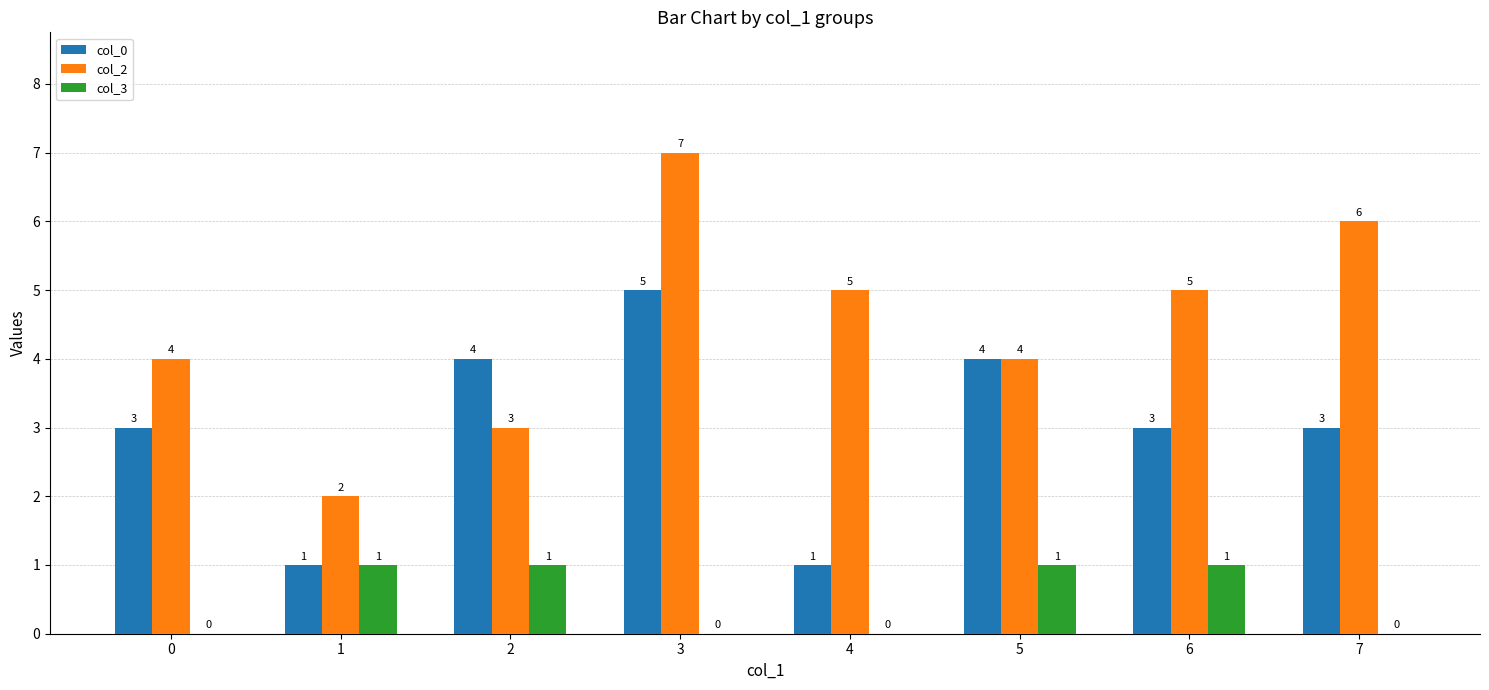

Reading left to right, extract all data points from this chart.

col_0: 0=3	1=1	2=4	3=5	4=1	5=4	6=3	7=3
col_2: 0=4	1=2	2=3	3=7	4=5	5=4	6=5	7=6
col_3: 0=0	1=1	2=1	3=0	4=0	5=1	6=1	7=0